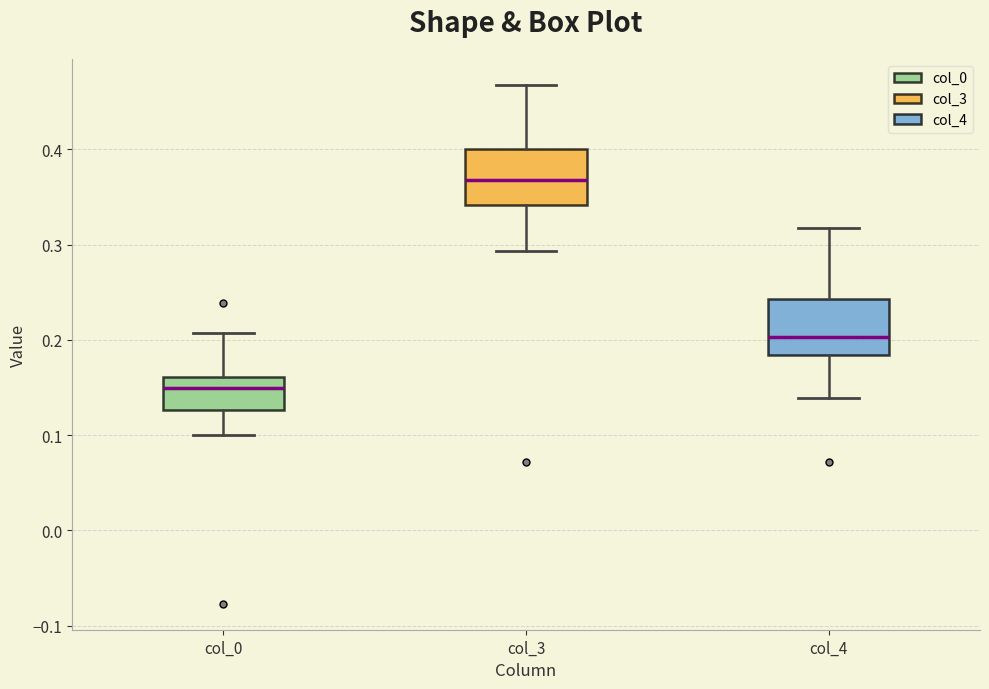

Which box has the lowest median line?

col_0